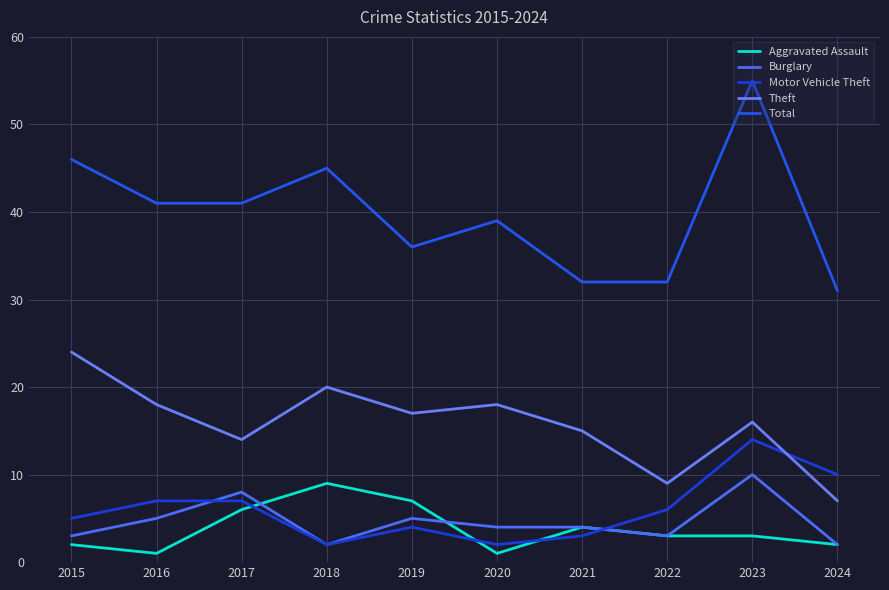

Is the value of Theft at 2016 greater than the value of Motor Vehicle Theft at 2019?

Yes